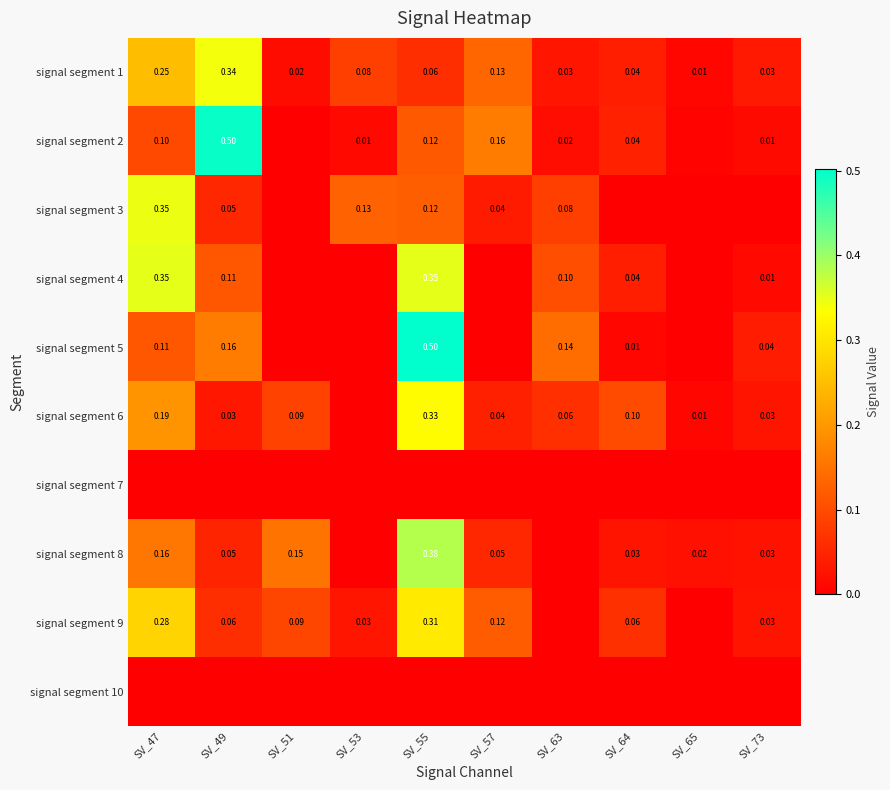

Is the value of signal segment 6 at SV_64 greater than the value of signal segment 3 at SV_55?

No